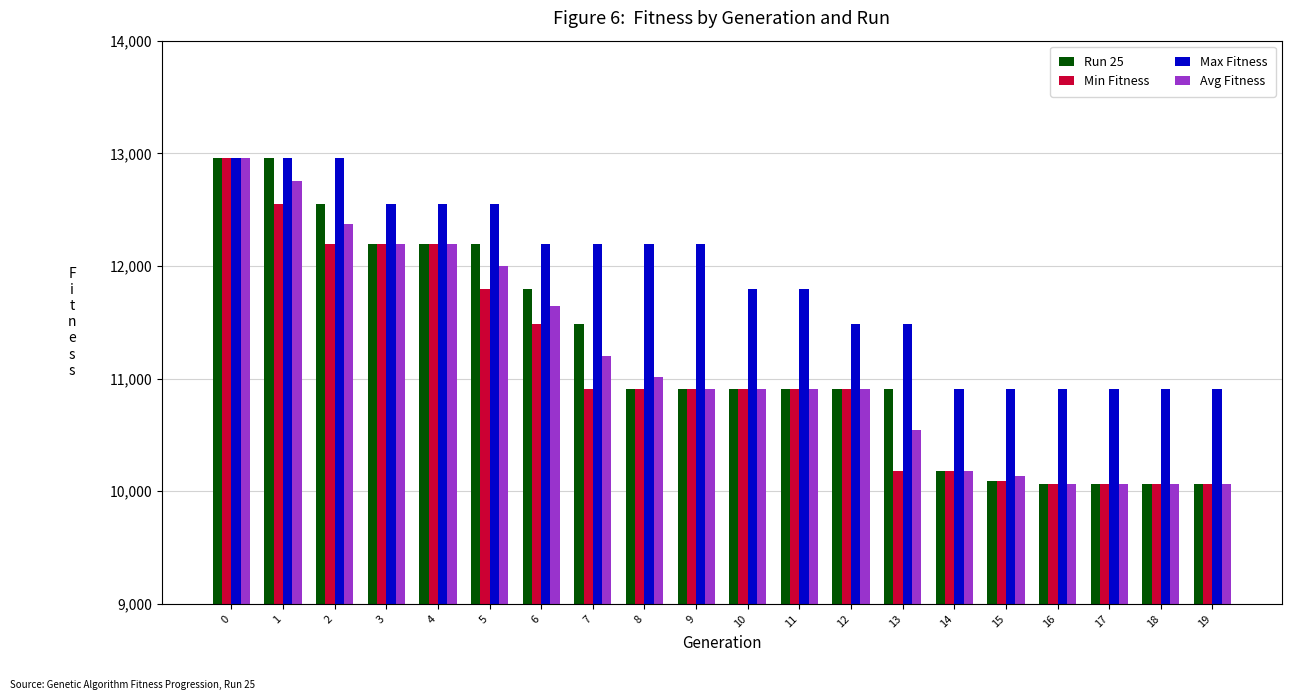

The value of Min Fitness at 18 is 2369. True or false?

False